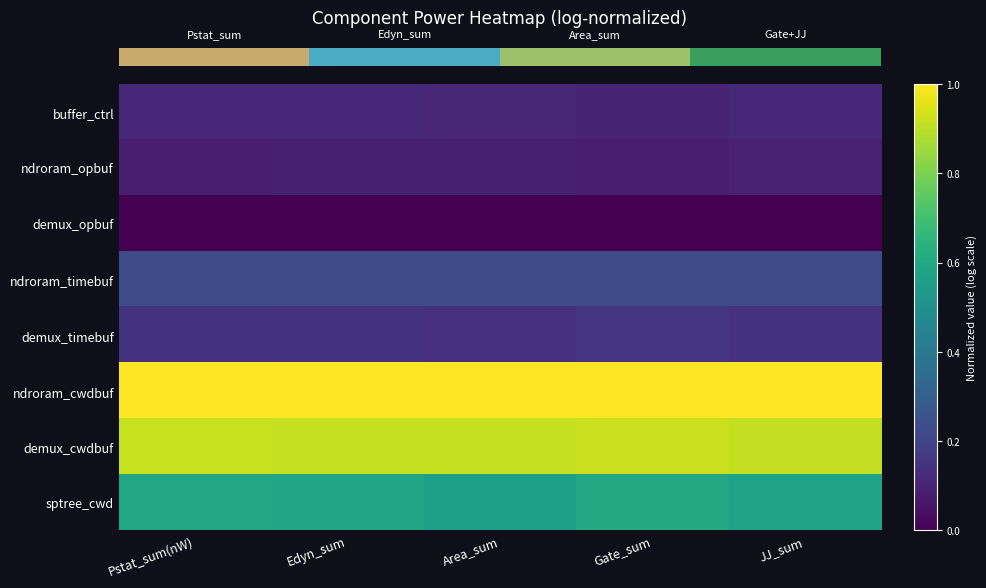

What is the total value across all series at Edyn_sum?

3.1